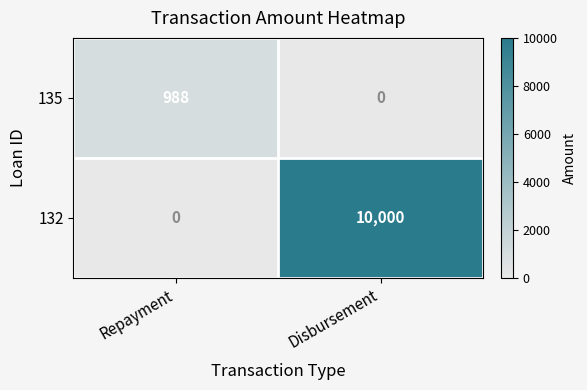

Is it true that 135 equals 657 at Repayment?

False